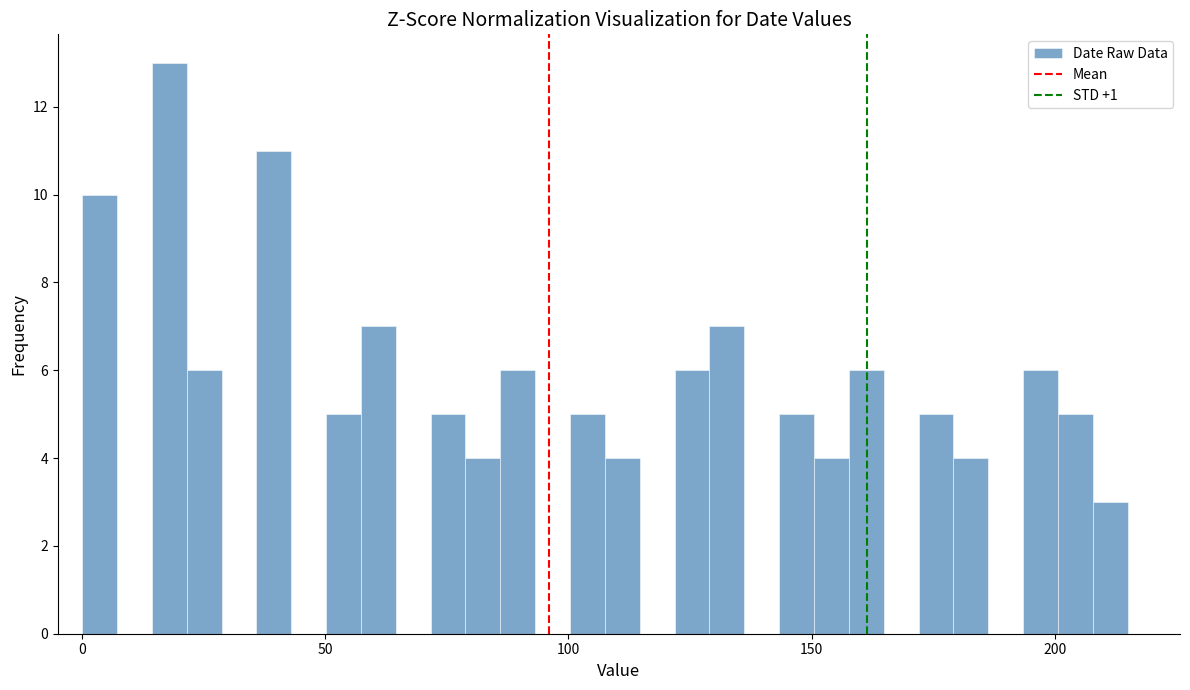

Around what value on the x-axis is the tallest bar? Give the approximate position of its centre, as read against the axis.

20